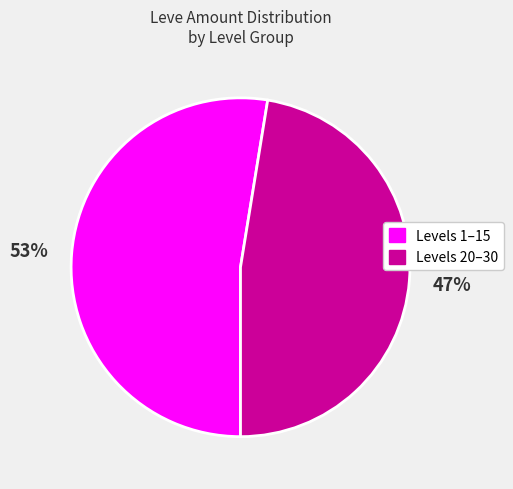

The Levels 1–15 slice represents 45% of the pie. True or false?

False